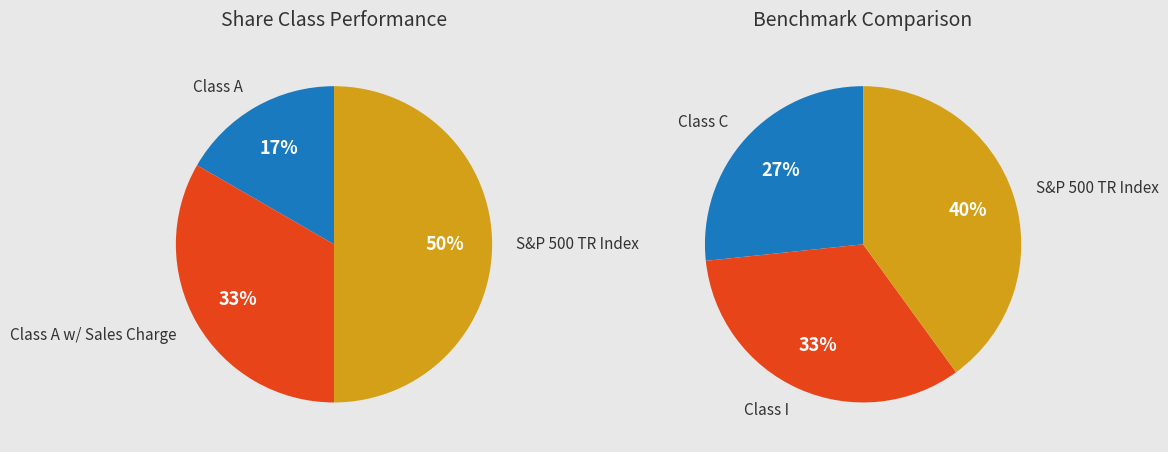

Is there any slice that represents more than half of the pie?

No